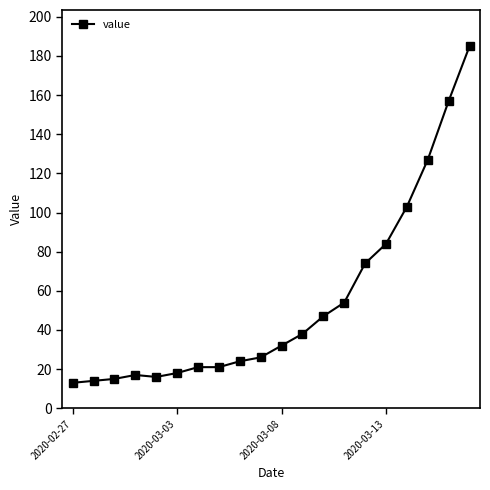

What is the smallest value displayed?

13